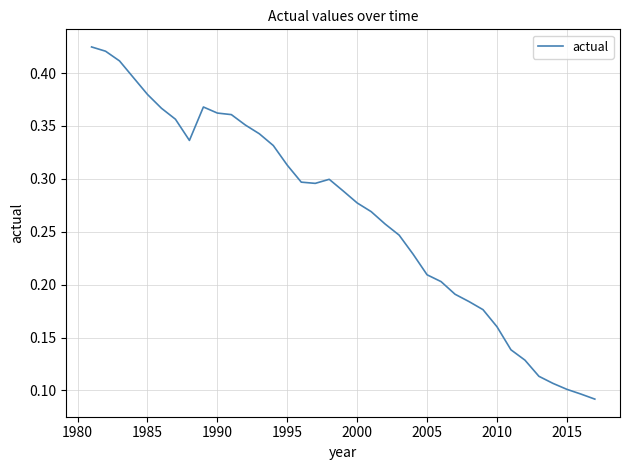

How many lines are shown in the chart?

1